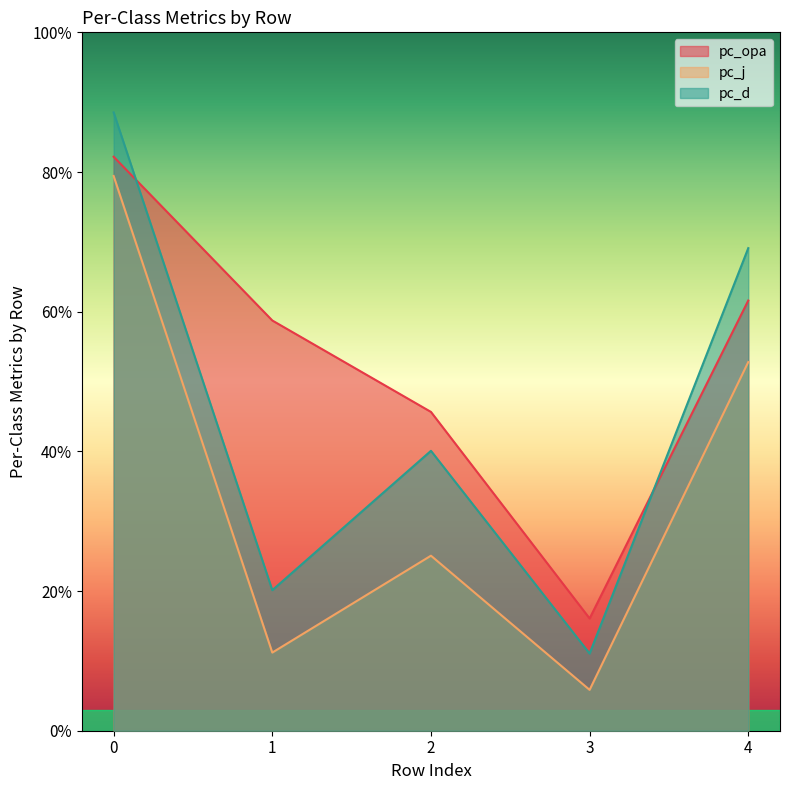

At 0, list the series in order from largest to smallest.

pc_d, pc_opa, pc_j